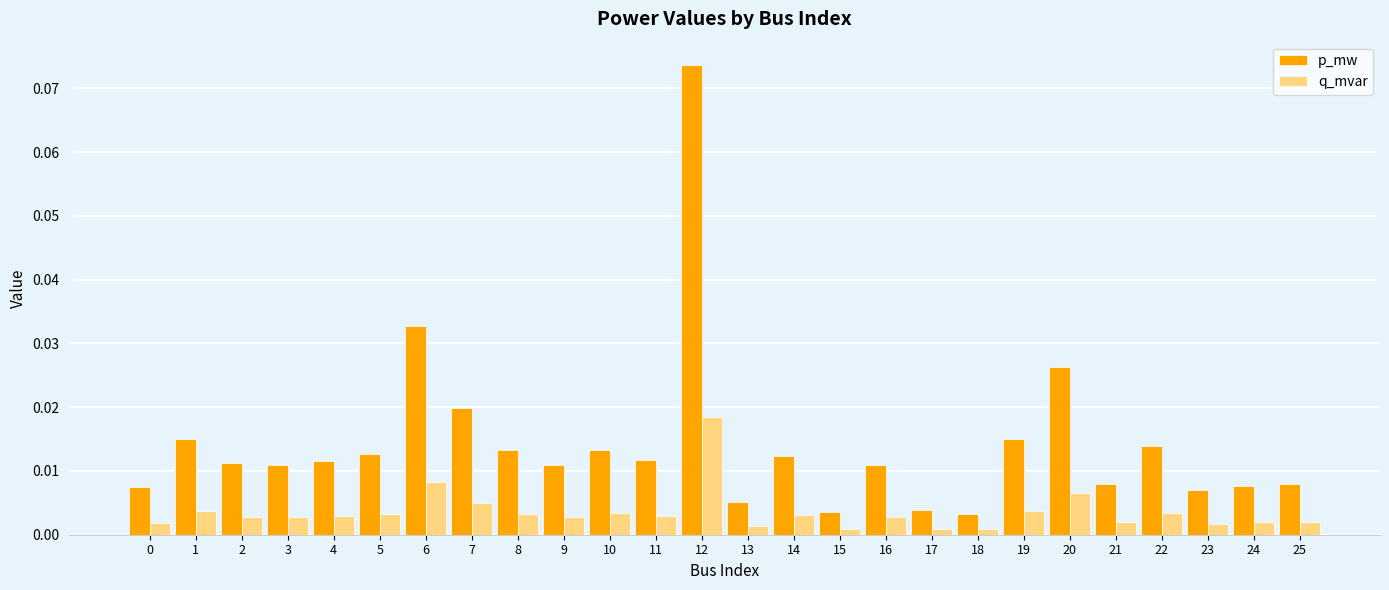

Between 3 and 18, which series saw the biggest shift?

p_mw